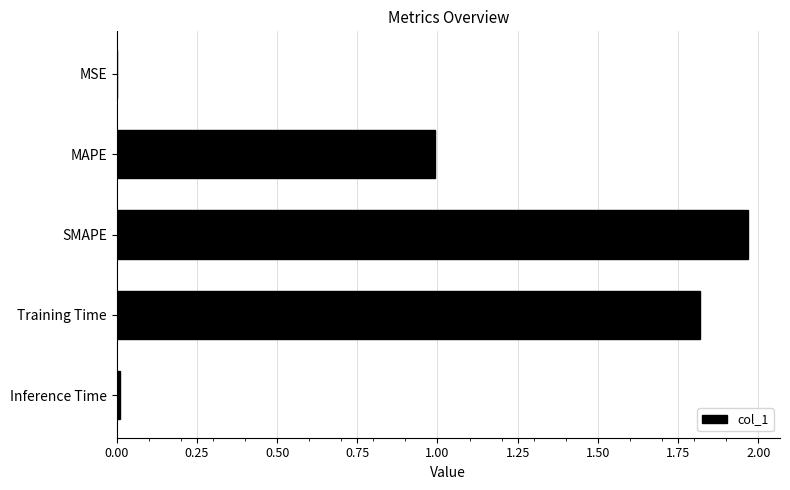

Which label corresponds to the largest value in the chart?

SMAPE